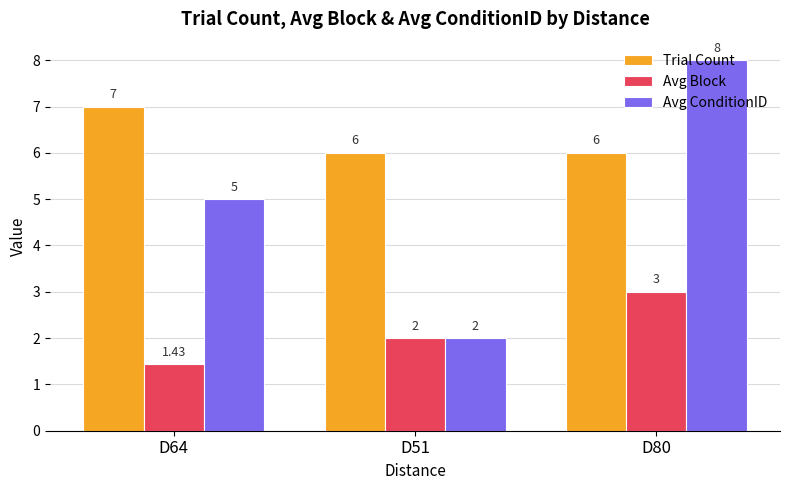

Is it true that Avg ConditionID equals 1.5 at D64?

False